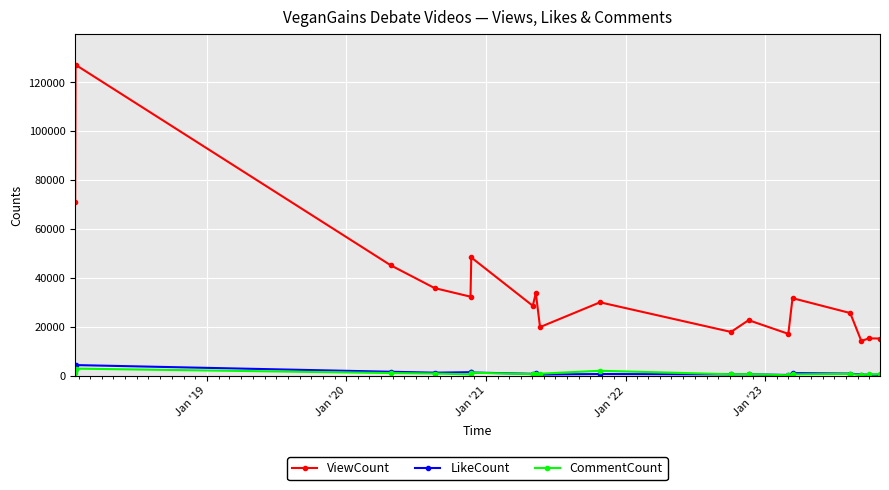

What is the greatest value displayed?

127094